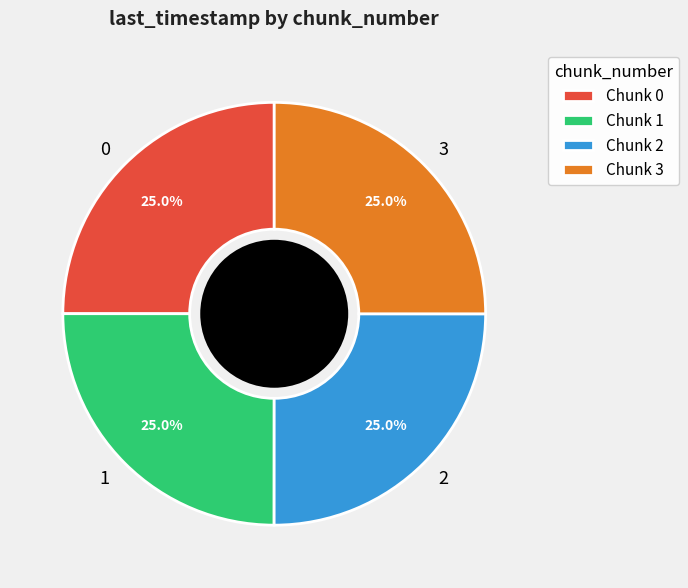

How many slices are in this pie chart?

4